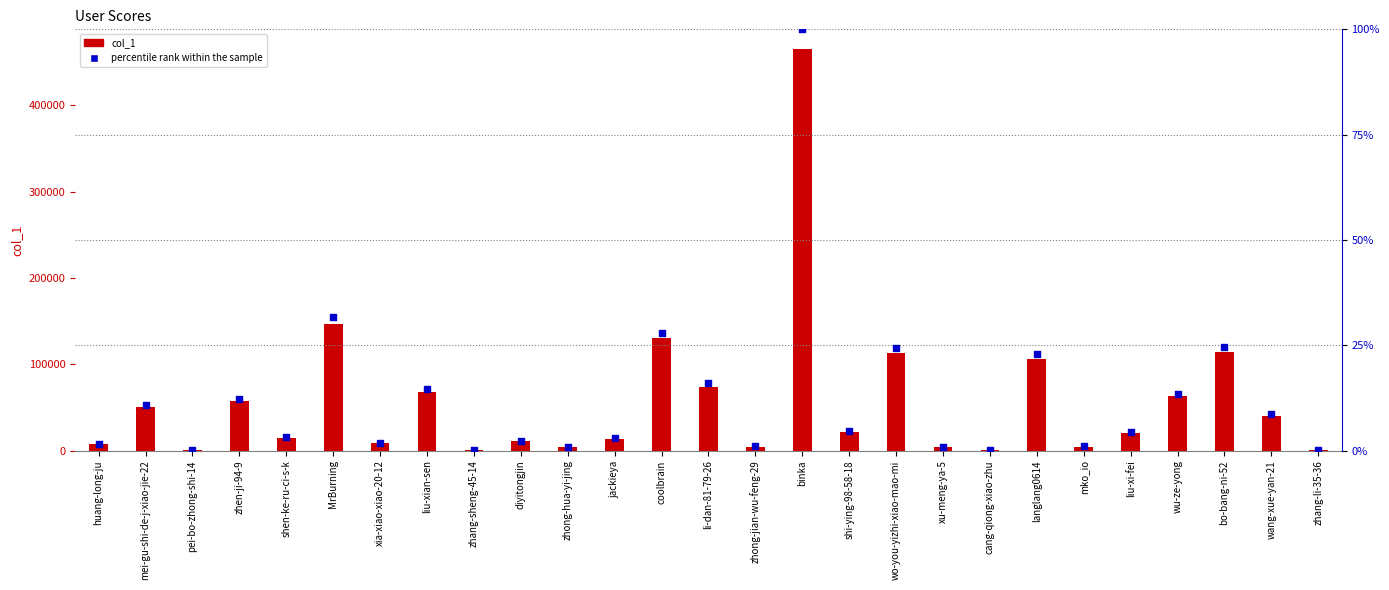

What is the total value across all series at mei-gu-shi-de-j-xiao-jie-22?

50631.9